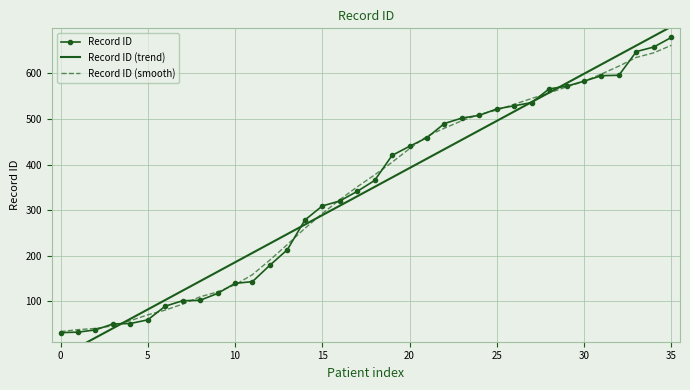

The Record ID (smooth) series shows 134.6 at 30. True or false?

False